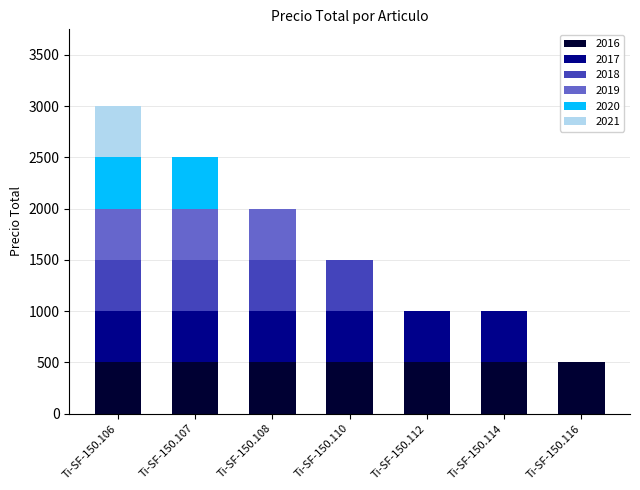

What is the total value across all series at Ti-SF-150.106?

3000